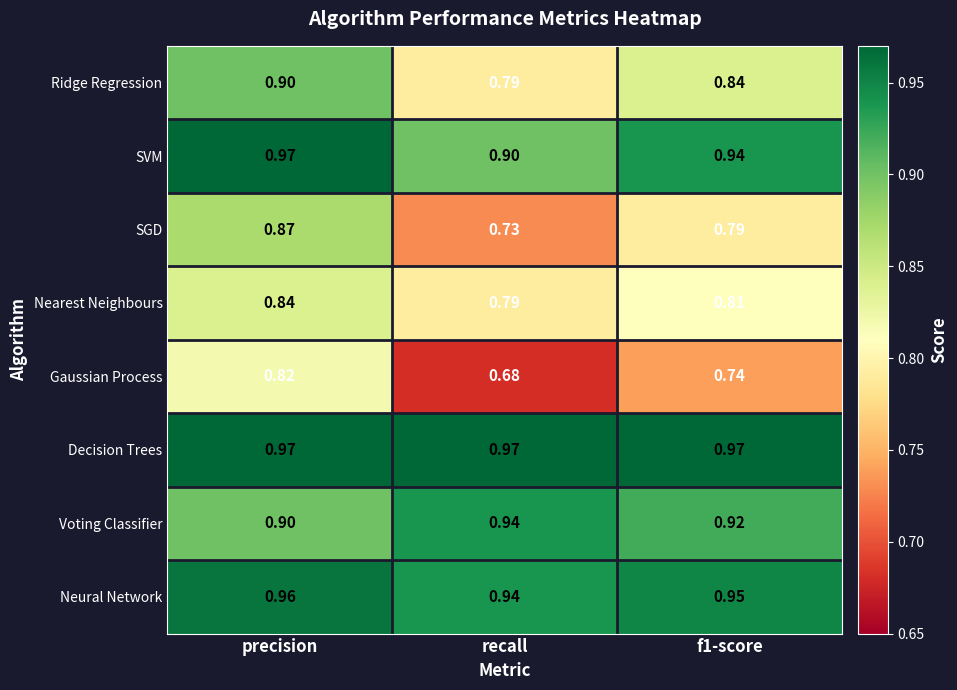

At which label is Gaussian Process closest to 0?

recall